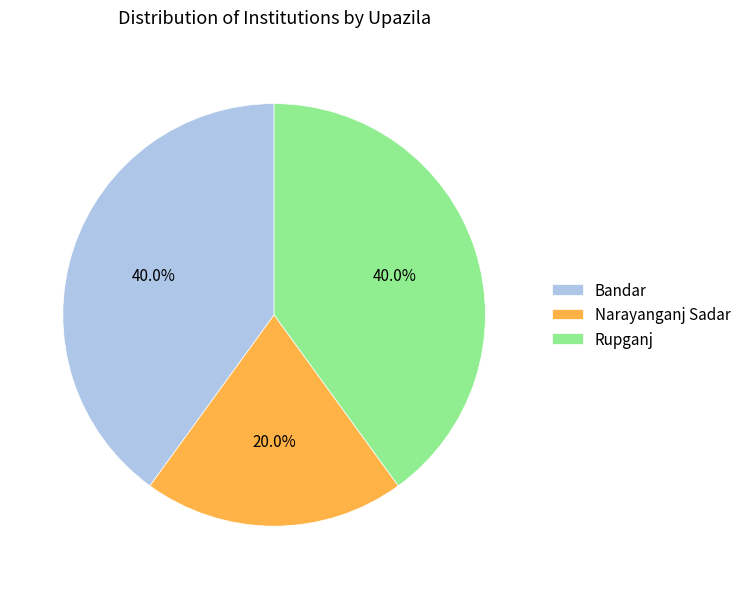

Is there any slice that represents more than half of the pie?

No